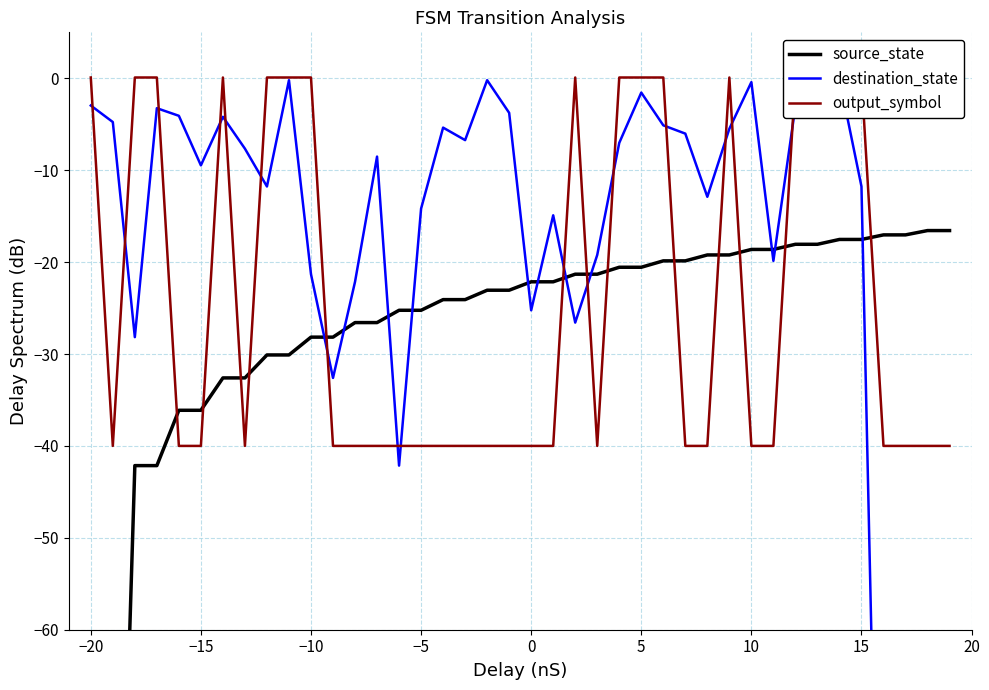

How many data points in source_state are less than -22?

22